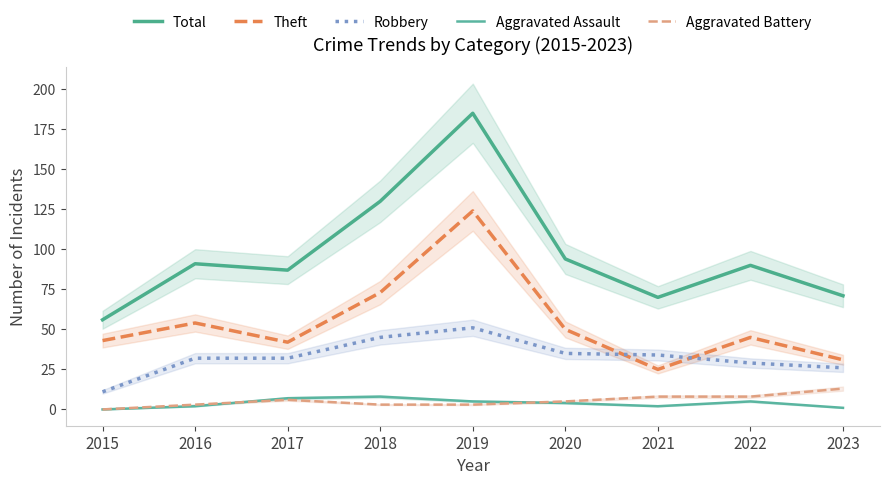

How many lines are shown in the chart?

5